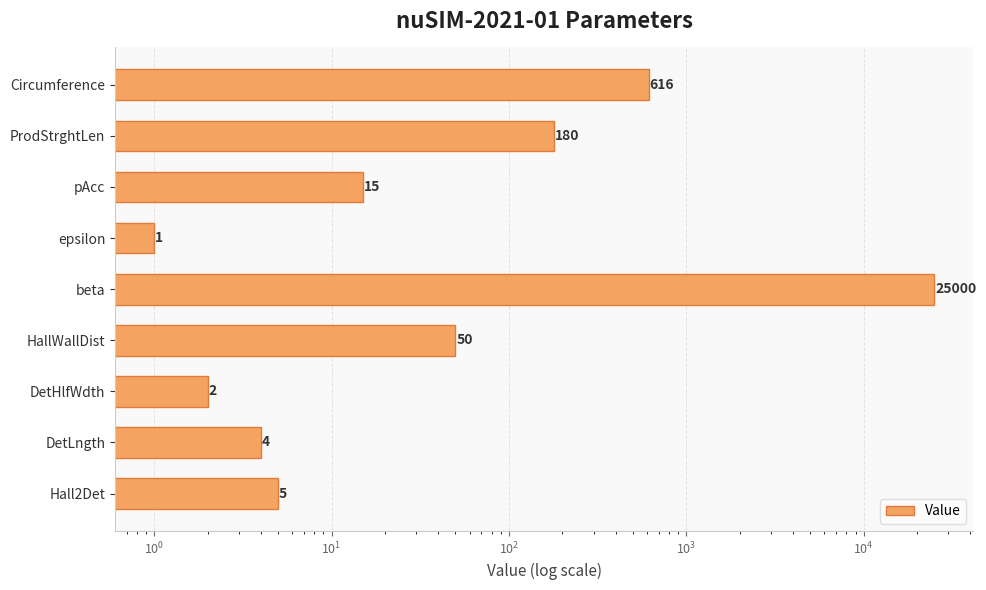

Reading left to right, extract all data points from this chart.

616	180	15	1	25000	50	2	4	5